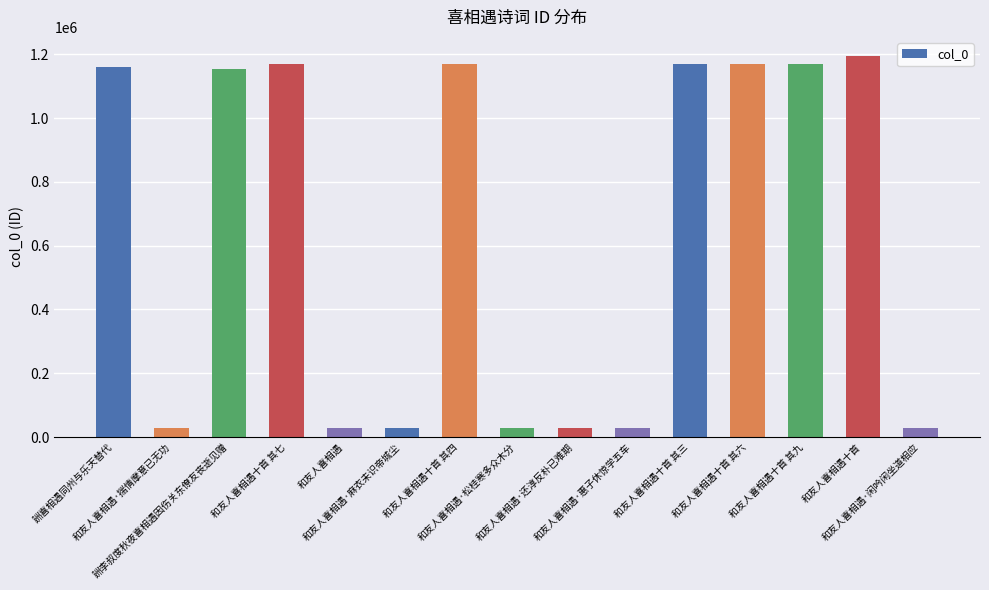

What is the greatest value displayed?

1194489